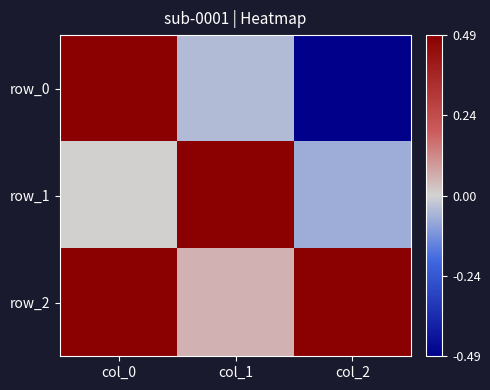

Is it true that row_0 equals -0.0 at col_1?

False